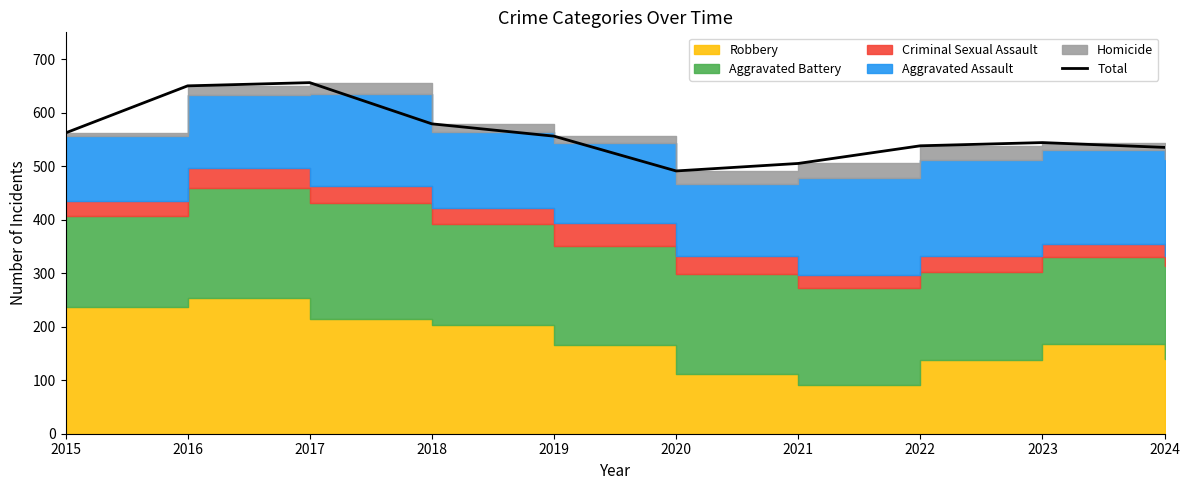

What is the greatest value displayed?

656